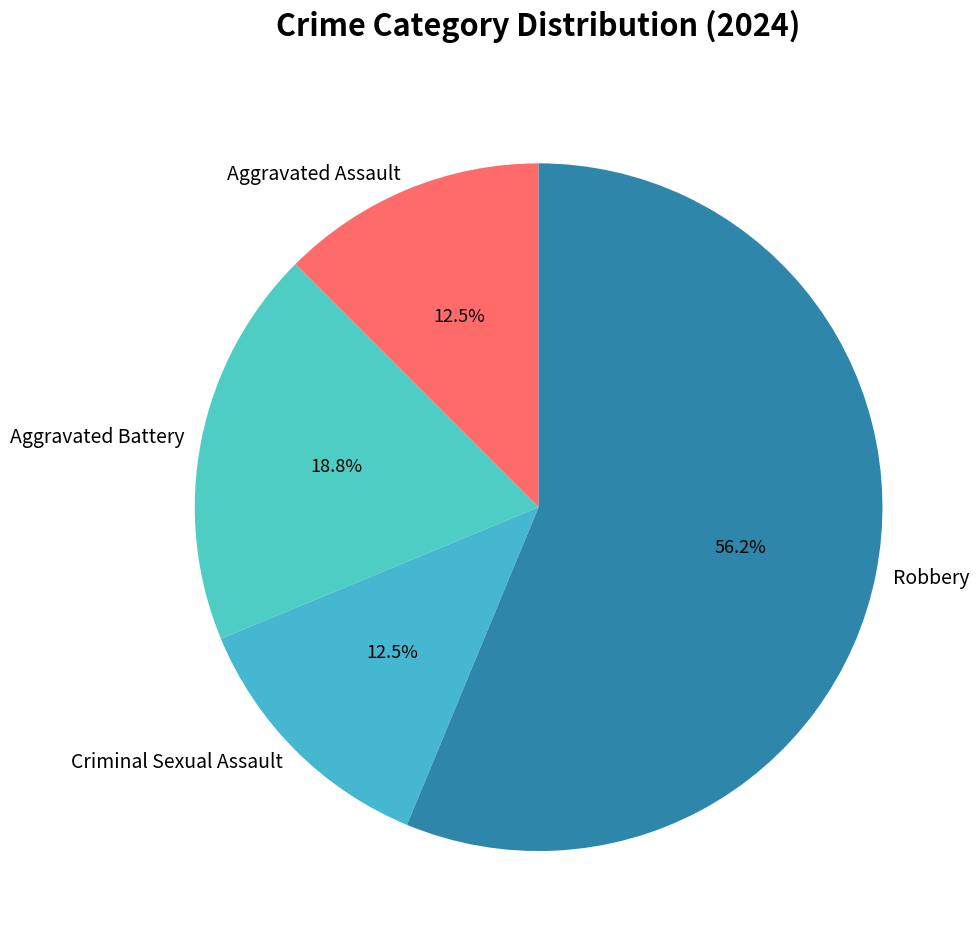

Does Robbery account for over 50% of the chart?

Yes